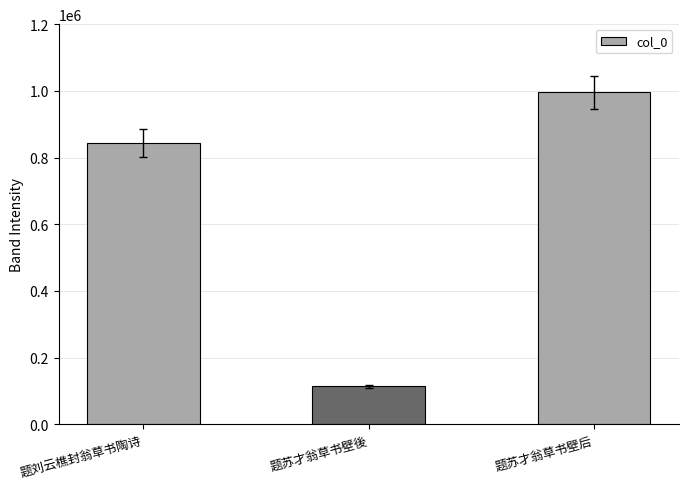

What is the change in value from 题刘云樵封翁草书陶诗 to 题苏才翁草书壁后?

+152899